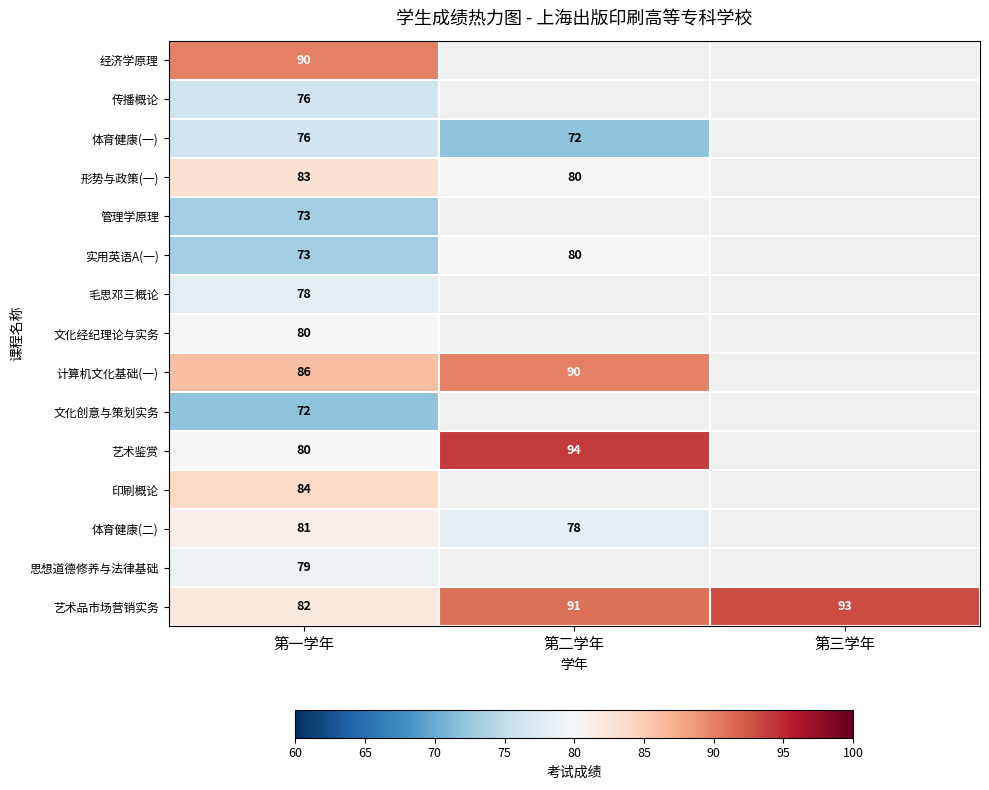

The 计算机文化基础(一) series shows 24 at 第一学年. True or false?

False